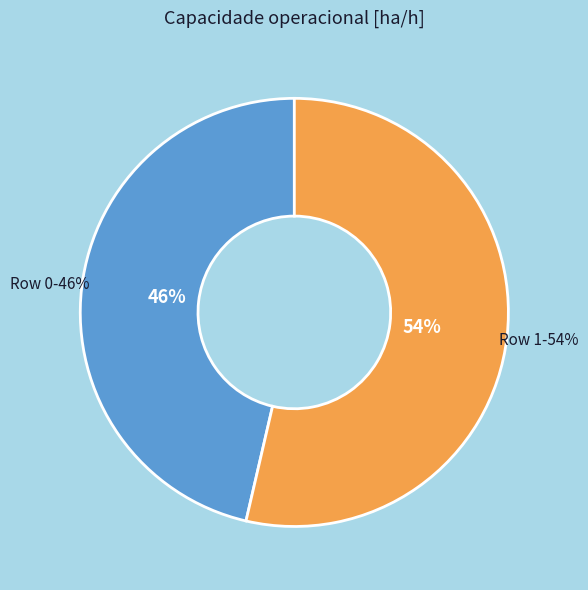

To the nearest percent, what is the combined percentage of Row 0 and Row 1?

100%